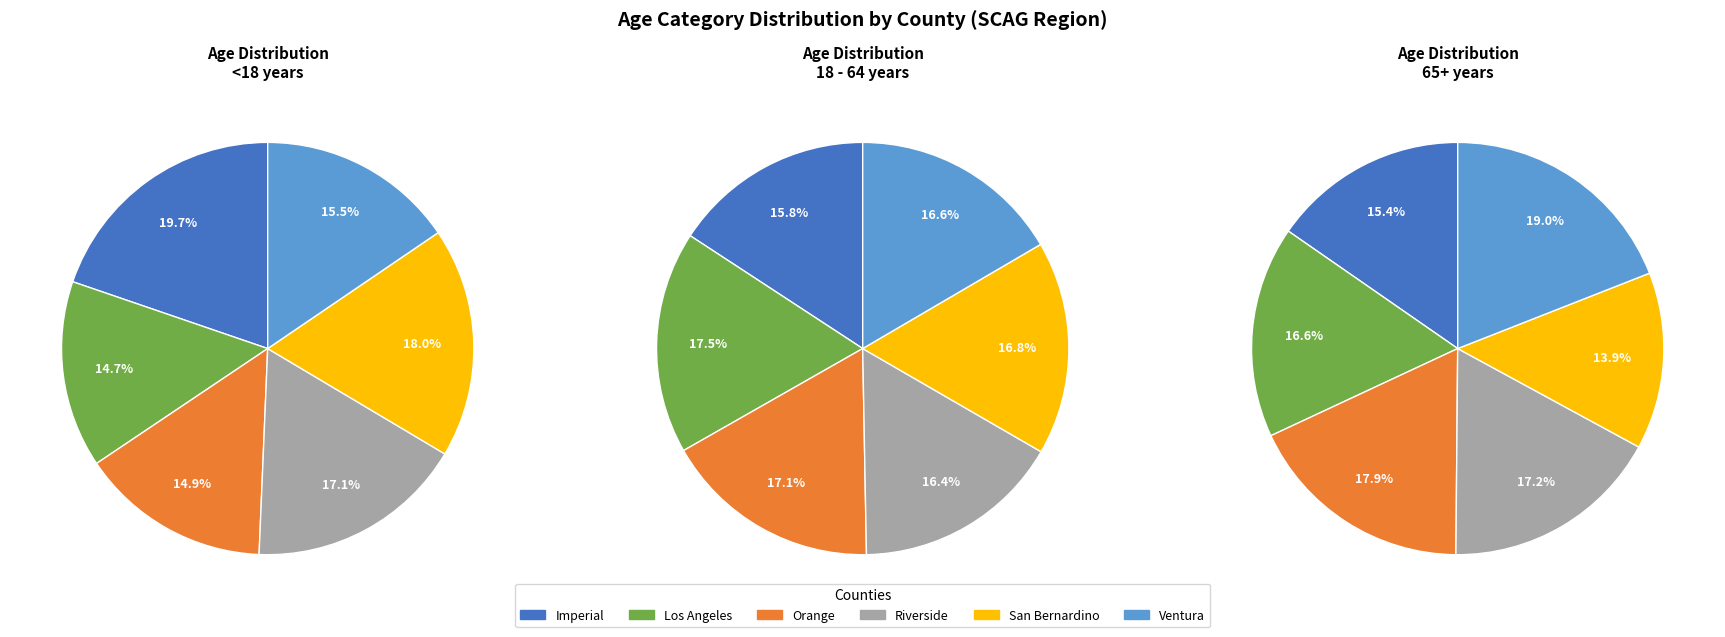

How many segments does this pie chart have?

6